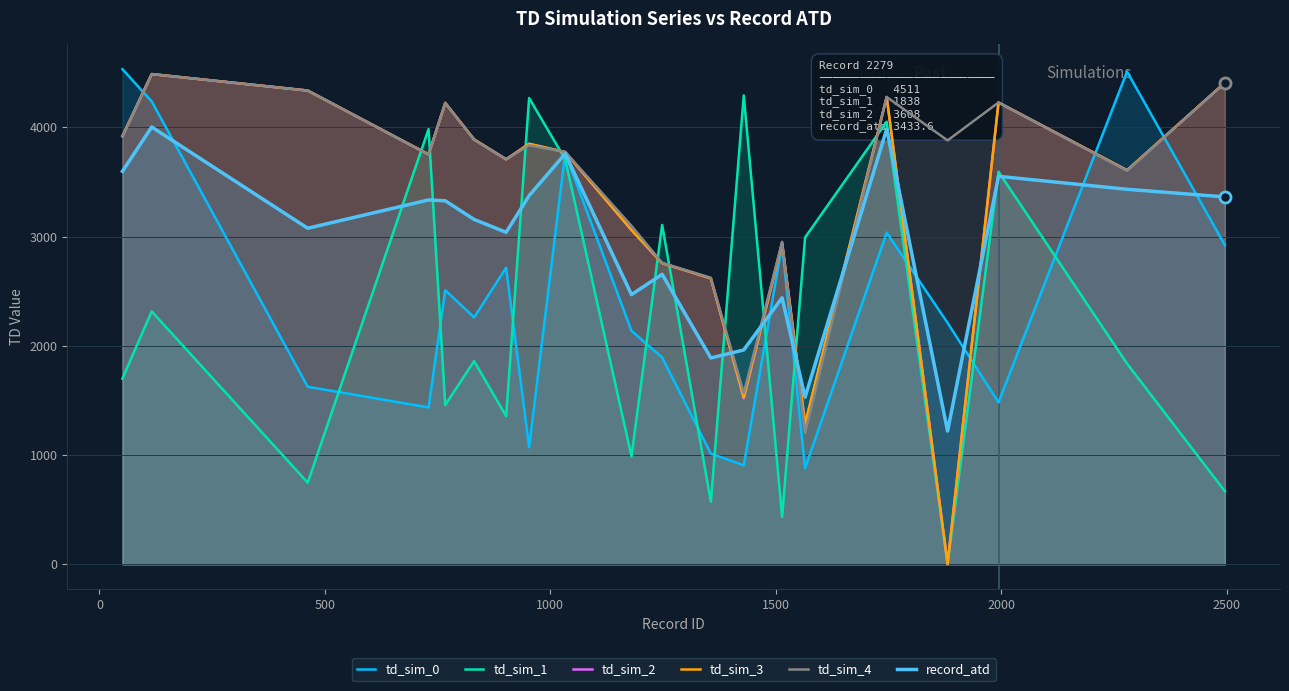

What is the maximum value shown in the chart?

4533.0